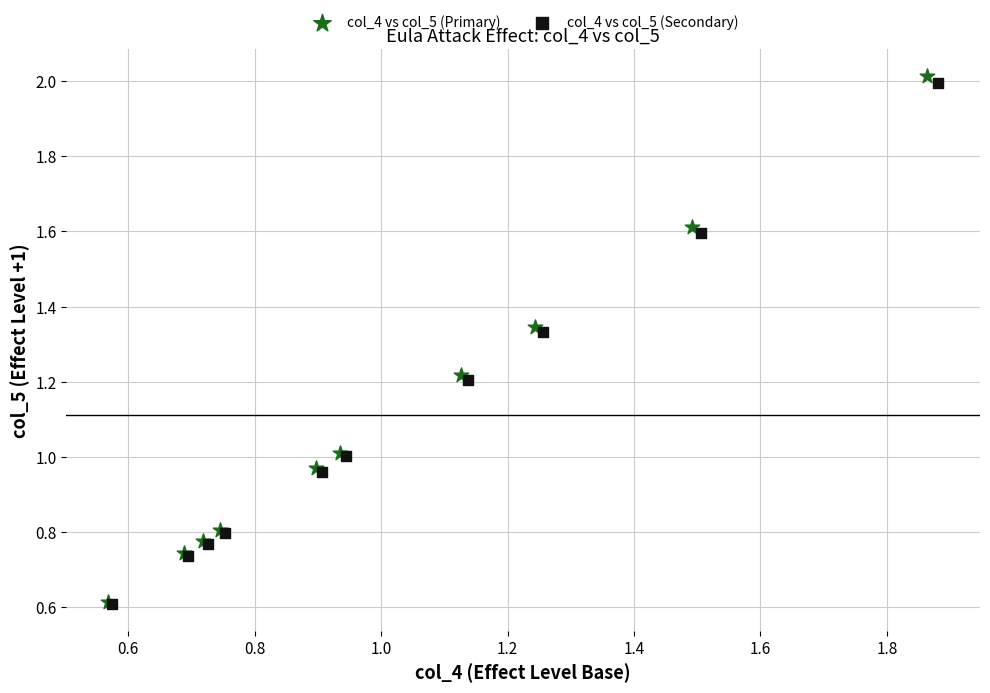

Which series has the largest Y range (max minus min)?

col_4 vs col_5 (Primary)